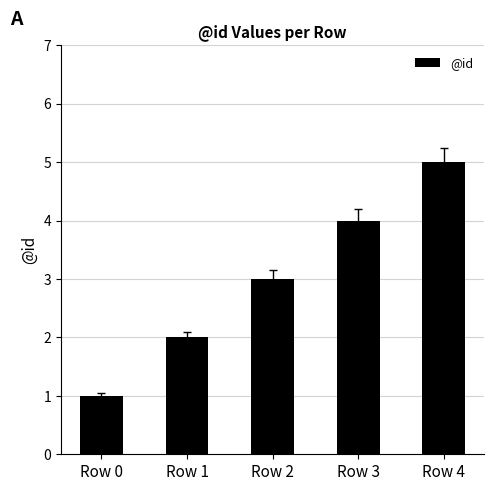

What is the sum of all values?

15